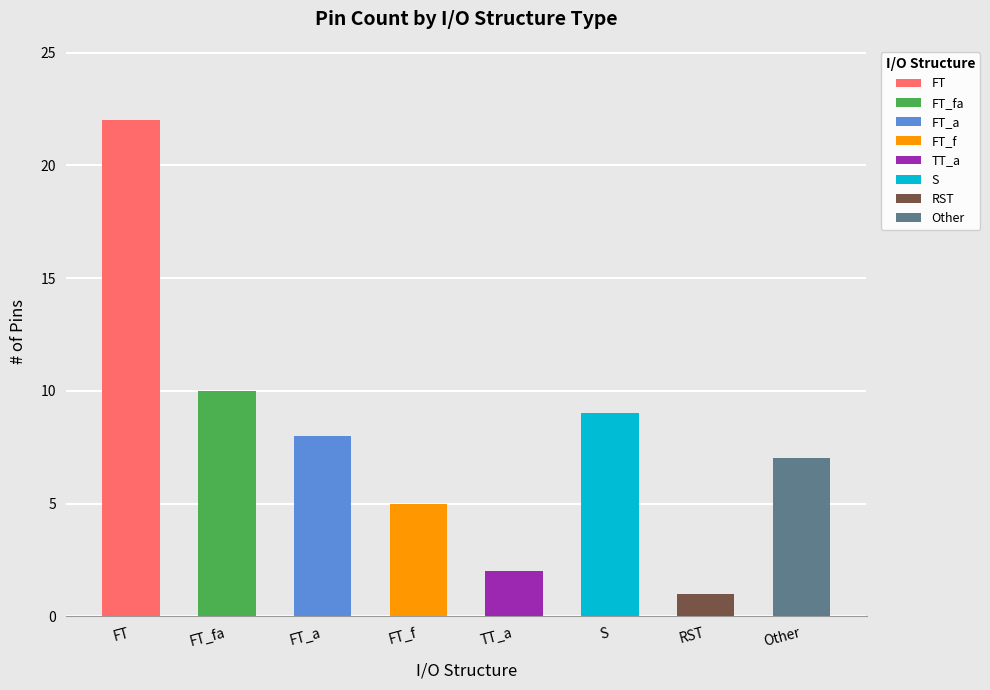

Which label corresponds to the largest value in the chart?

FT